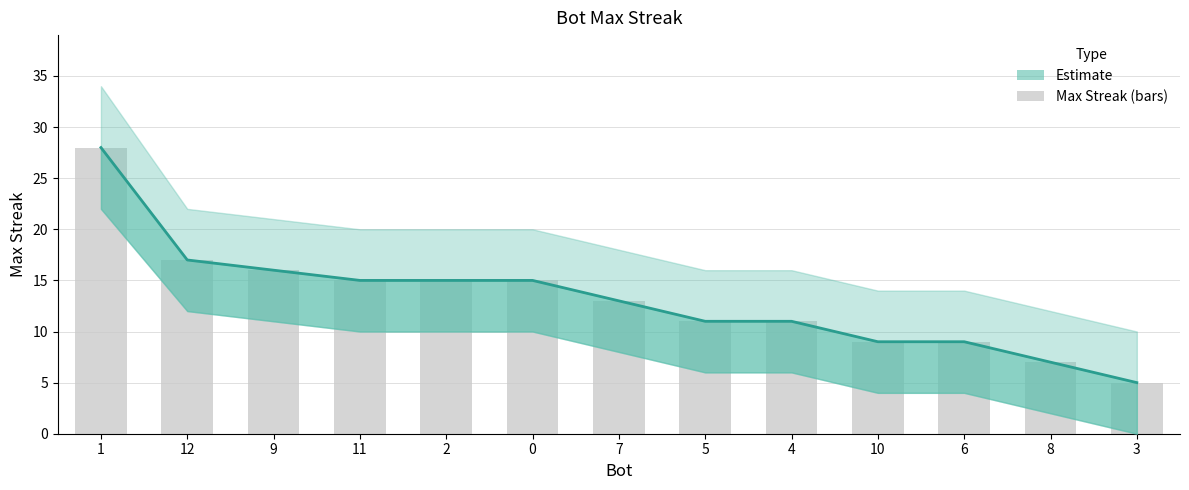

Count the number of categories in the chart.

13